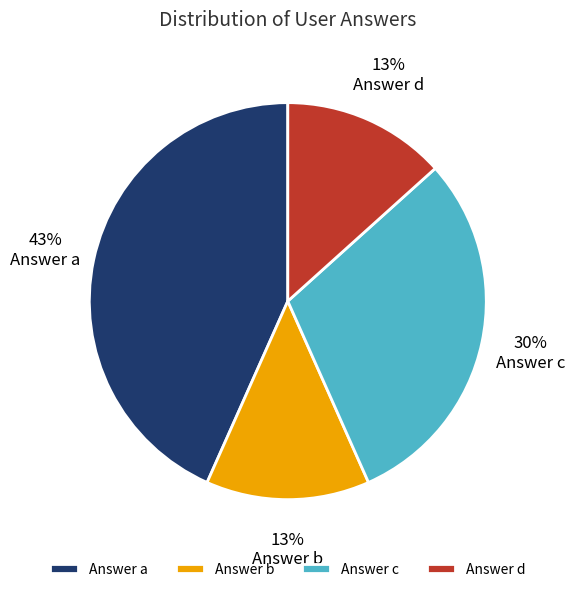

Is it true that Answer c is 19% of the pie?

False